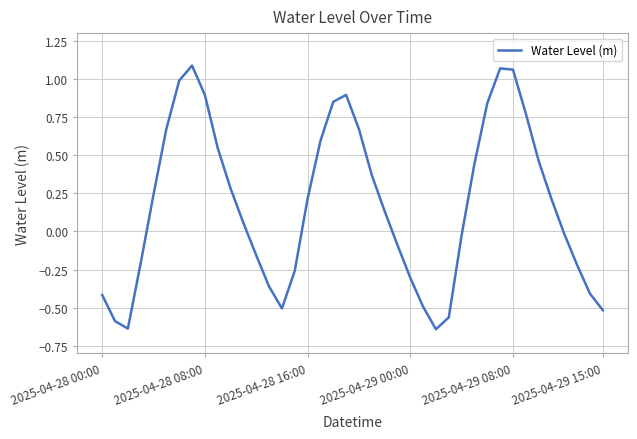

Count the number of data series in this chart.

1